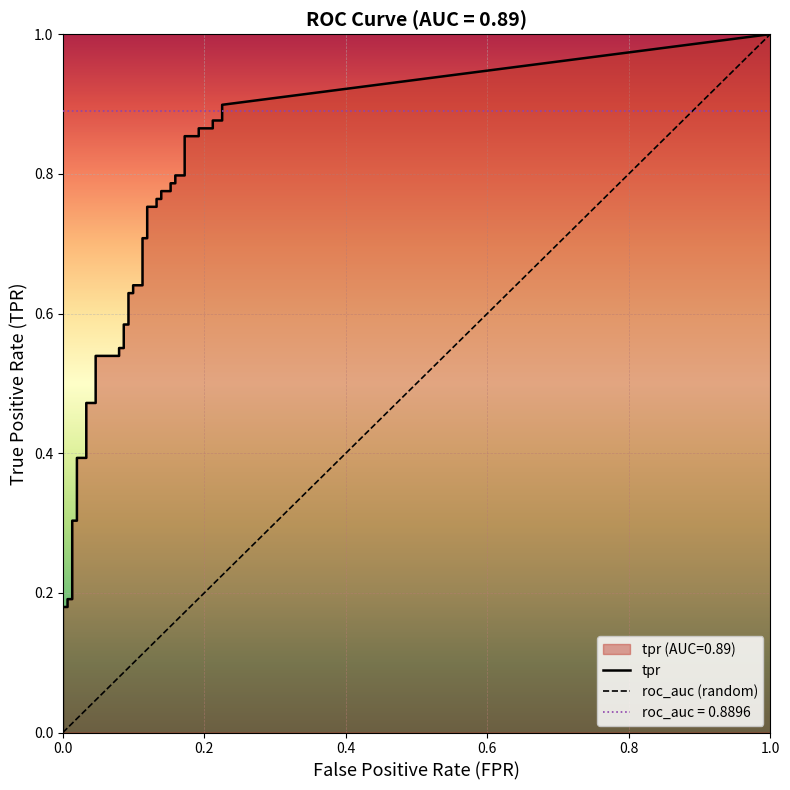

What is the value of the fpr point at the 36th from the left?

0.2